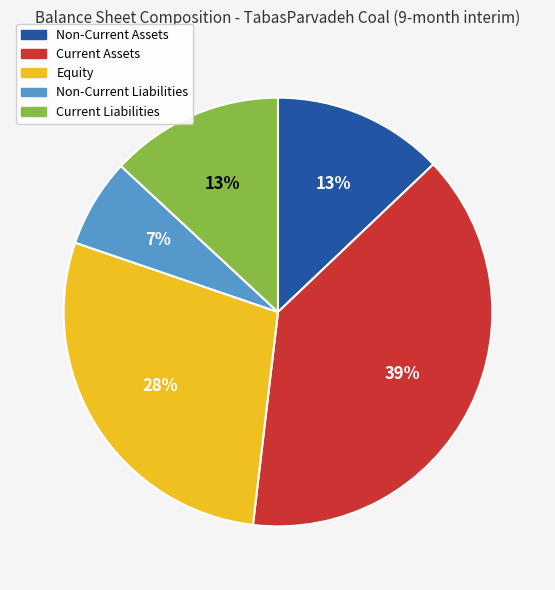

Is there a majority slice in this chart?

No